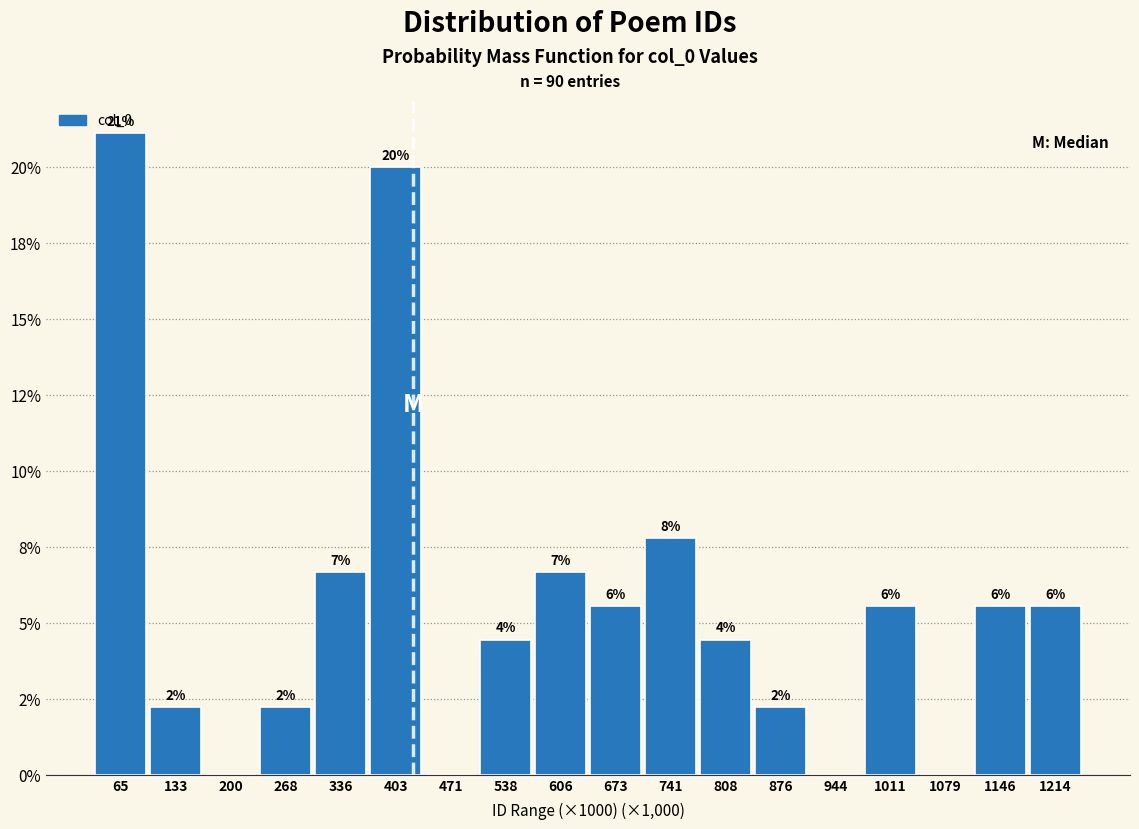

Are the bars horizontal?

No